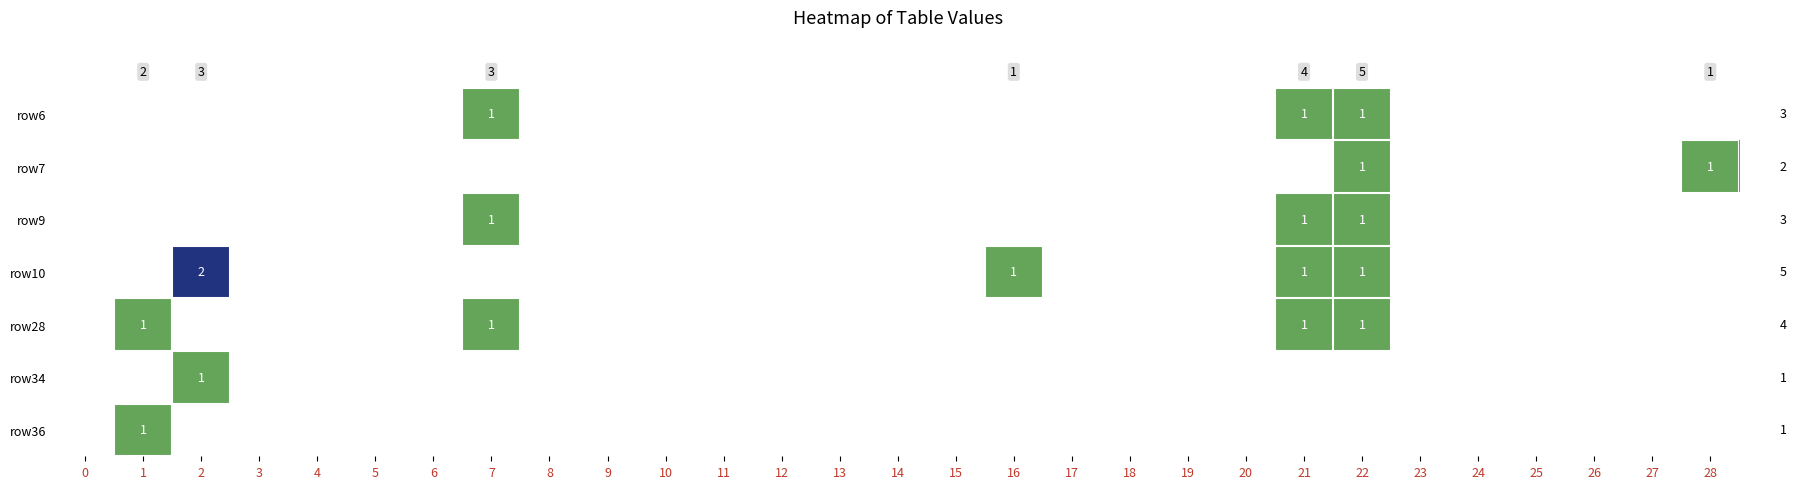

At which category does the chart reach its minimum across all series?

7